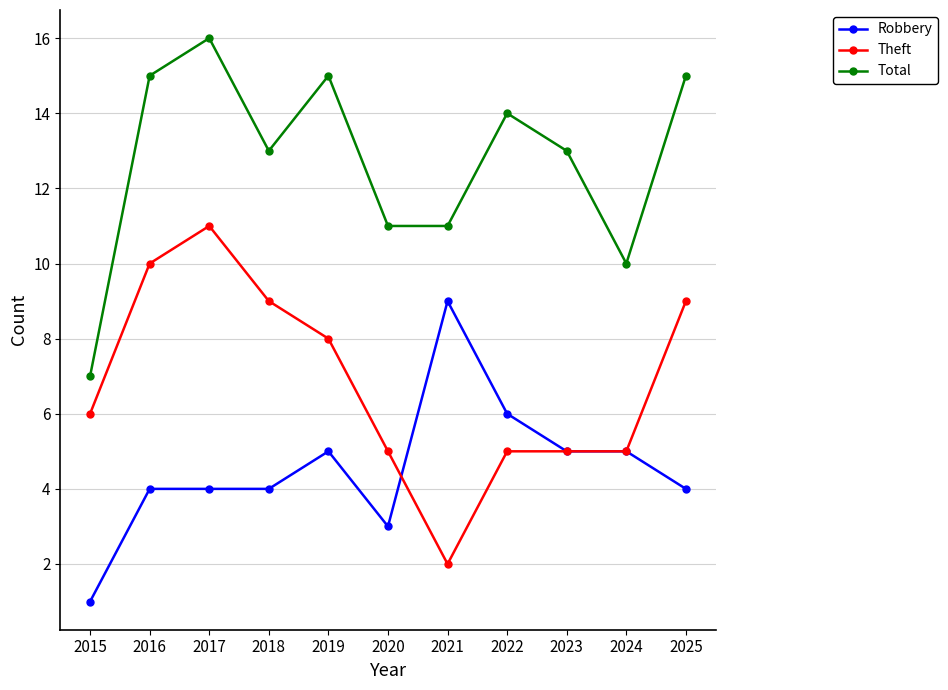

What is the smallest value displayed?

1